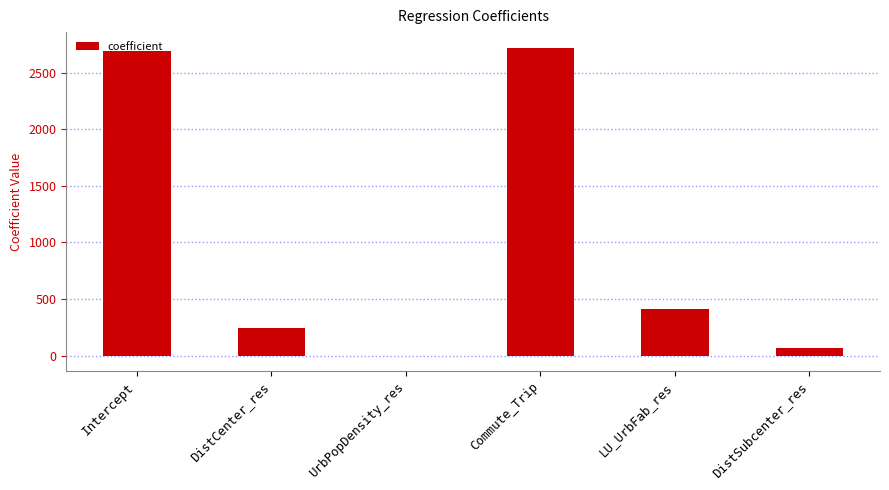

What is the maximum value shown in the chart?

2725.2